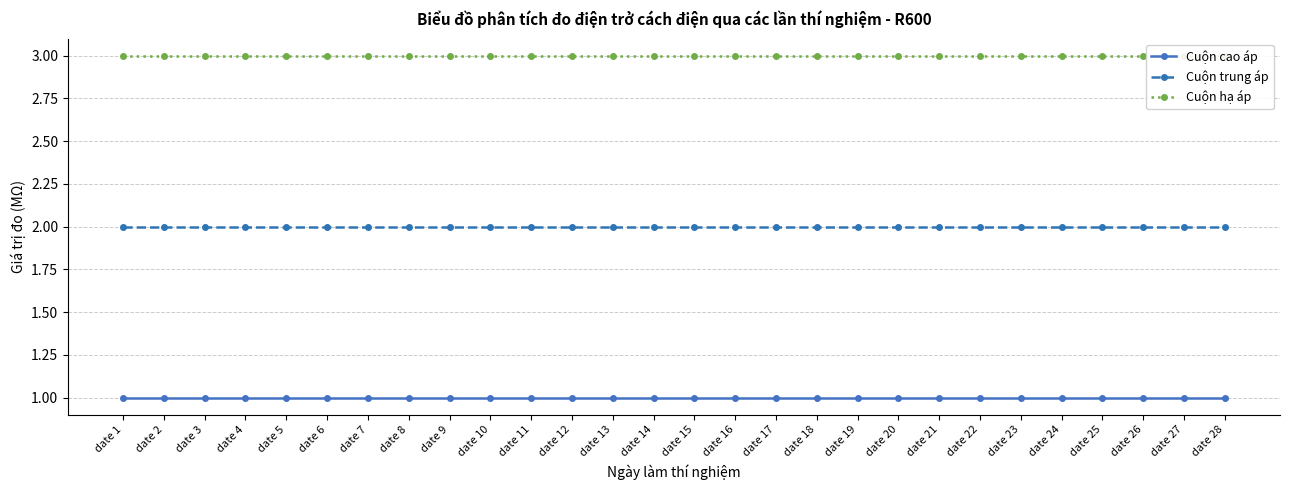

True or false: Cuộn hạ áp and Cuộn cao áp cross at least once.

False